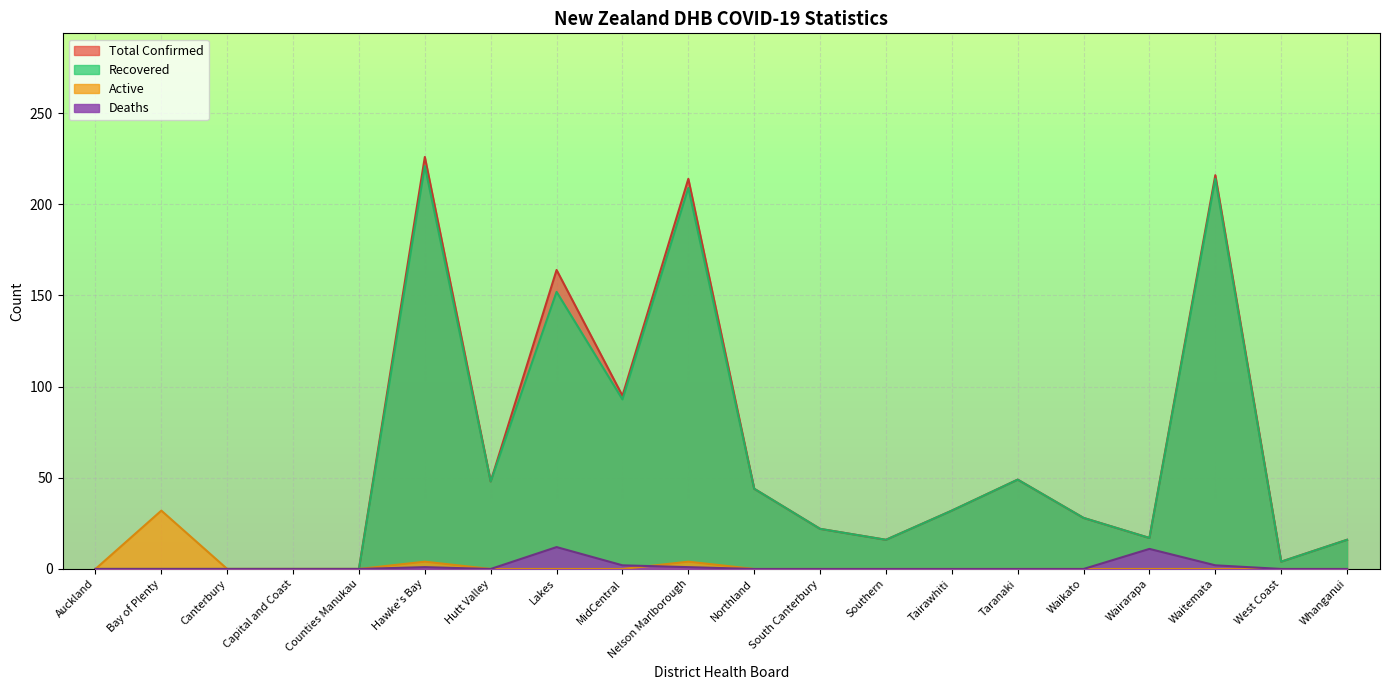

Which has a higher value, Whanganui or Hawke's Bay?

Hawke's Bay